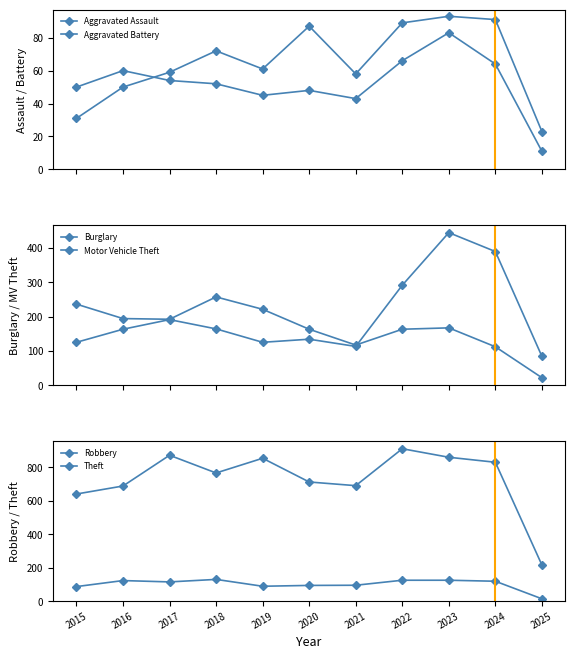

Count the number of data series in this chart.

6